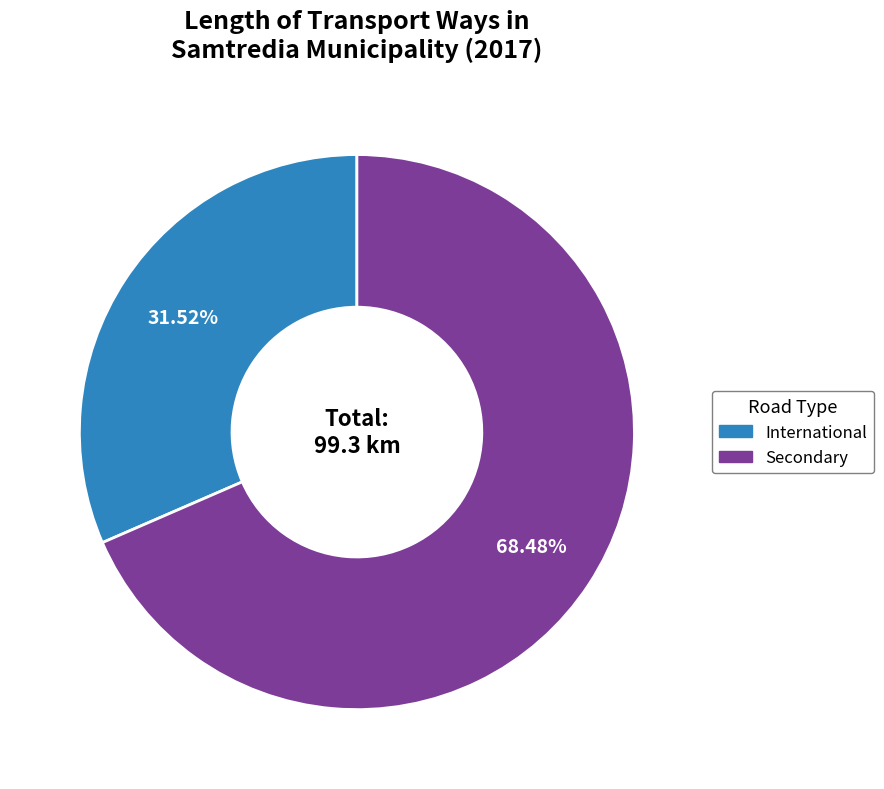

Combined, what portion of the pie is Secondary and International?

100.0%